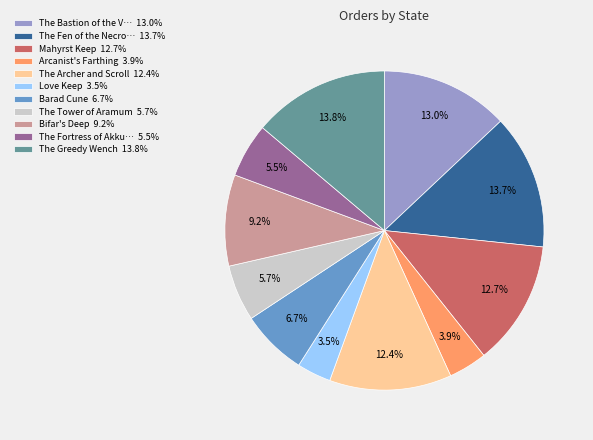

To the nearest percent, what is the difference between the largest and smallest slice percentages?

10%